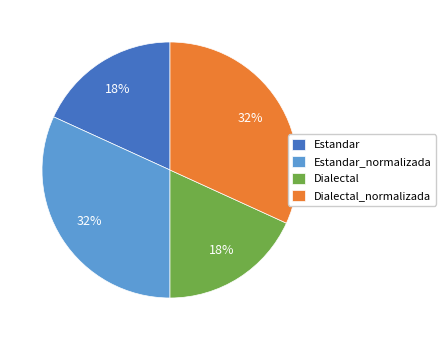

Combined, do Dialectal and Estandar account for over 50%?

No